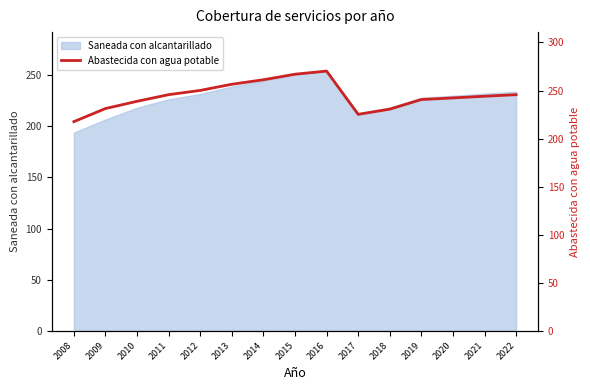

List the labels in order of value, smallest first.

2008, 2017, 2018, 2009, 2010, 2019, 2020, 2021, 2022, 2011, 2012, 2013, 2014, 2015, 2016